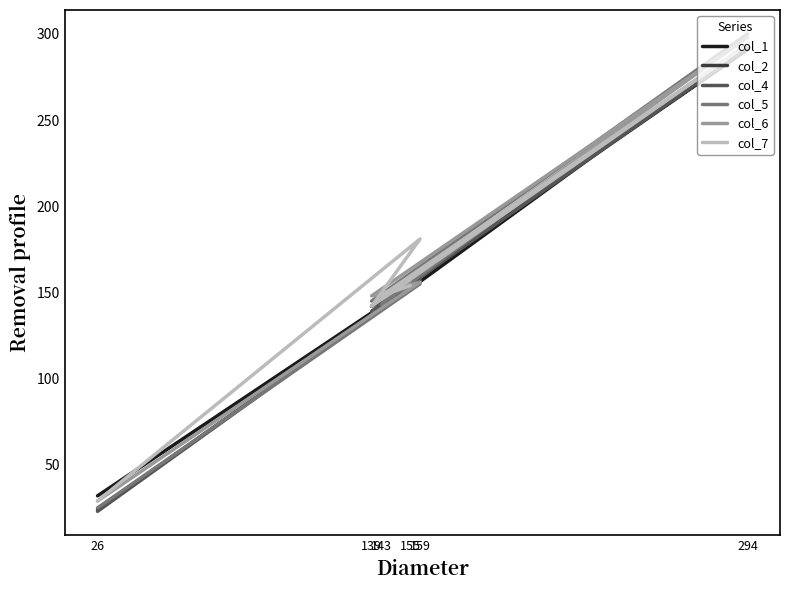

At which category does col_2 reach its first local peak?

159